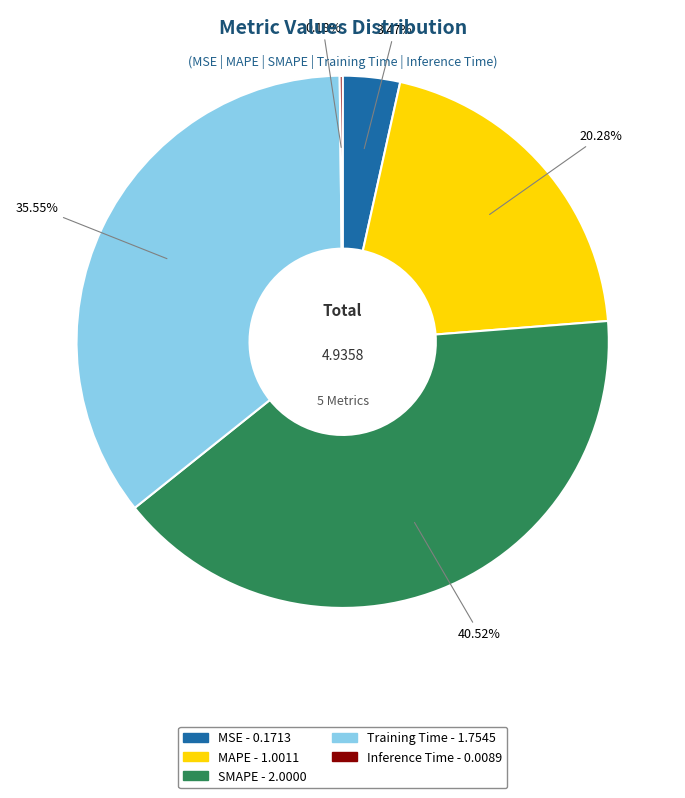

Is there any slice that represents more than half of the pie?

No